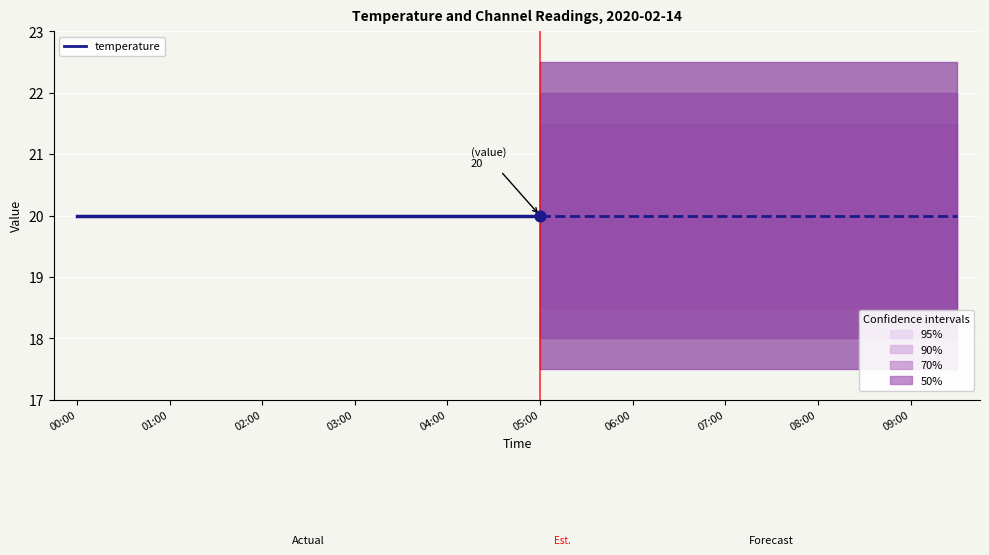

At how many categories does at least one series exceed 17?

11